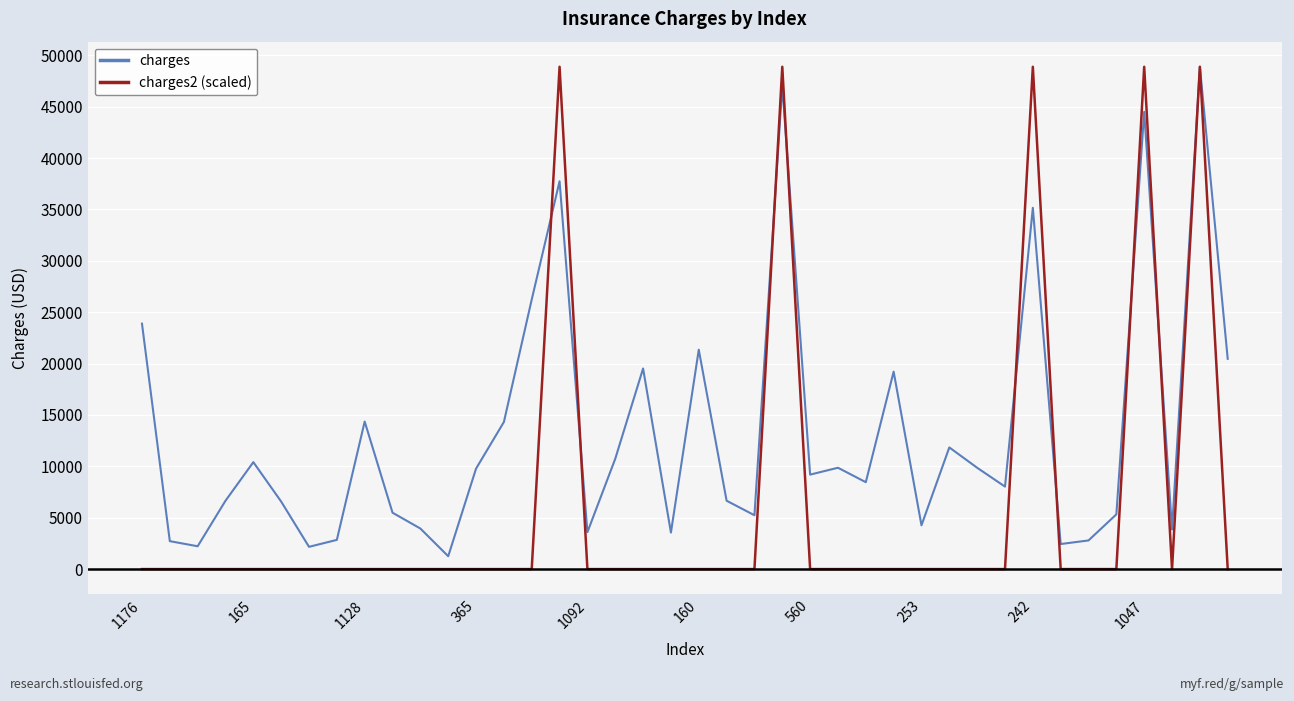

Which series has the largest range (max minus min)?

charges2 (scaled)